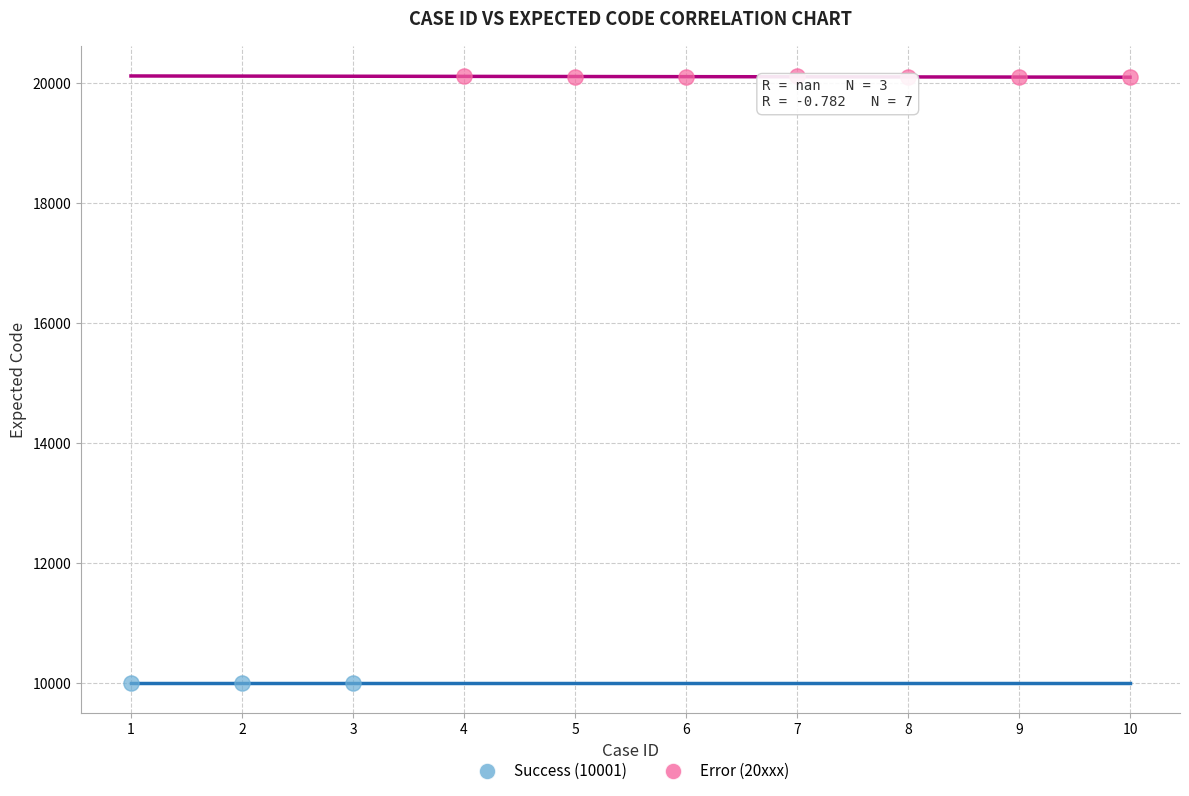

Which series contains the lowest Y value?

Success (10001)